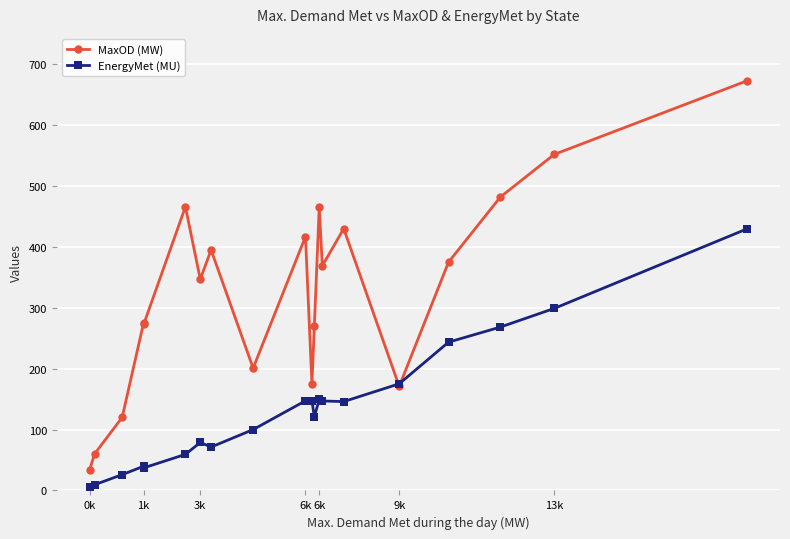

Which series has the largest range (max minus min)?

MaxOD (MW)